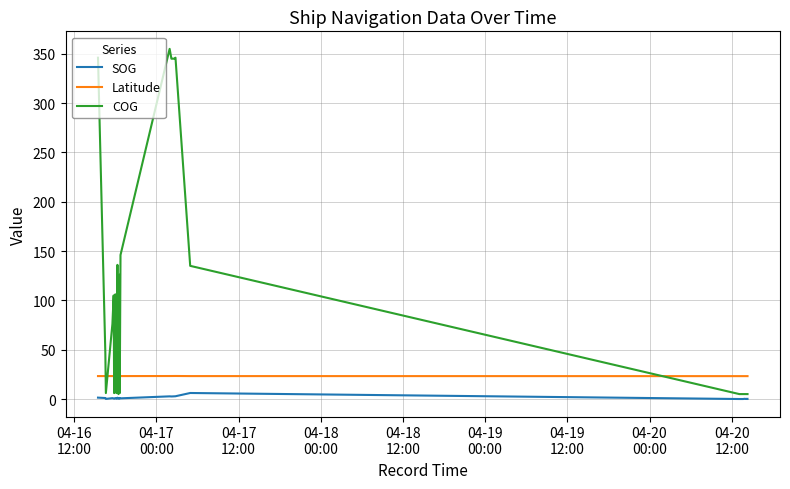

True or false: COG and SOG intersect in this chart.

False